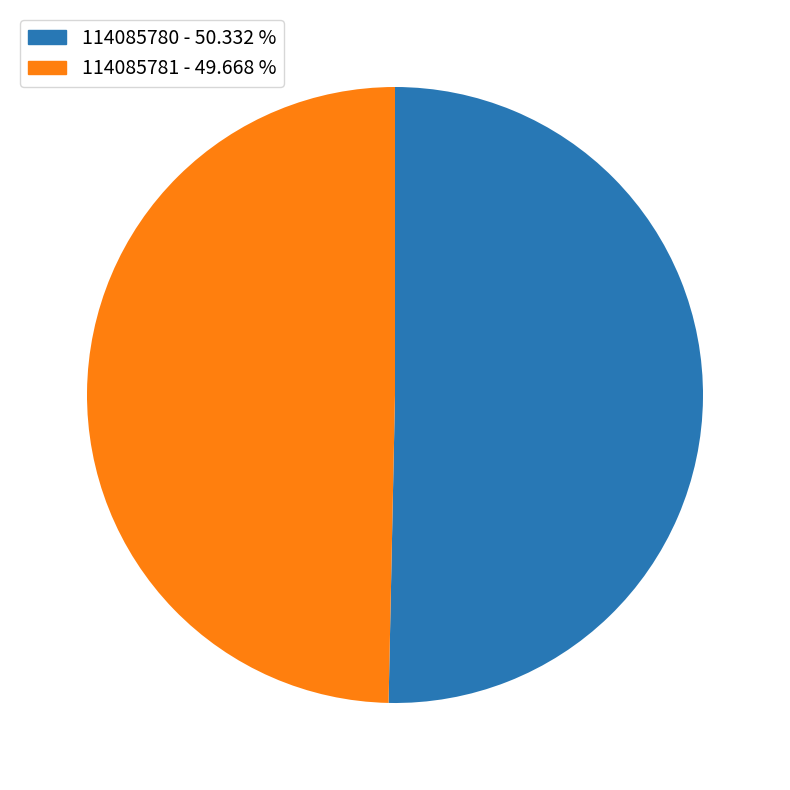

Rank the categories by value from lowest to highest.

114085781, 114085780